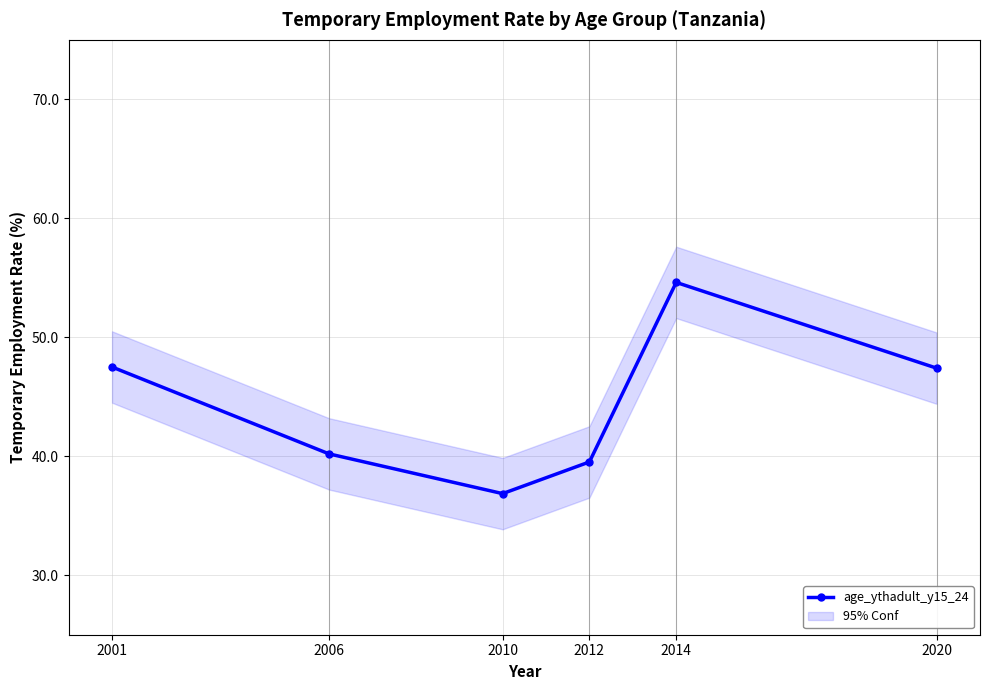

What is the value of the 2nd point from the left?

40.2